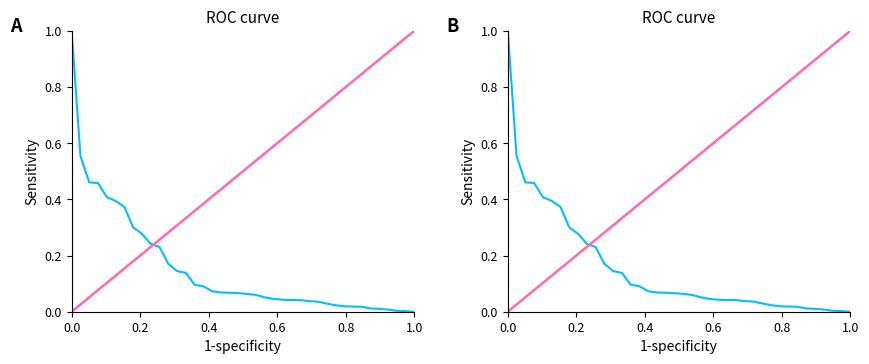

What is the change in value from 6 to 26?

-0.4